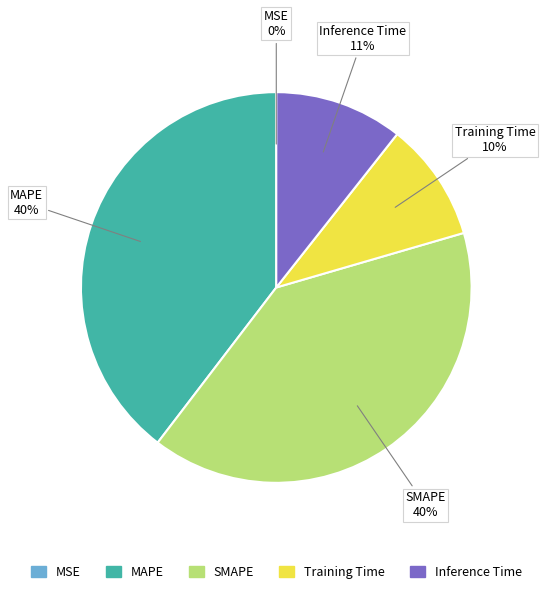

The Inference Time slice represents 1% of the pie. True or false?

False